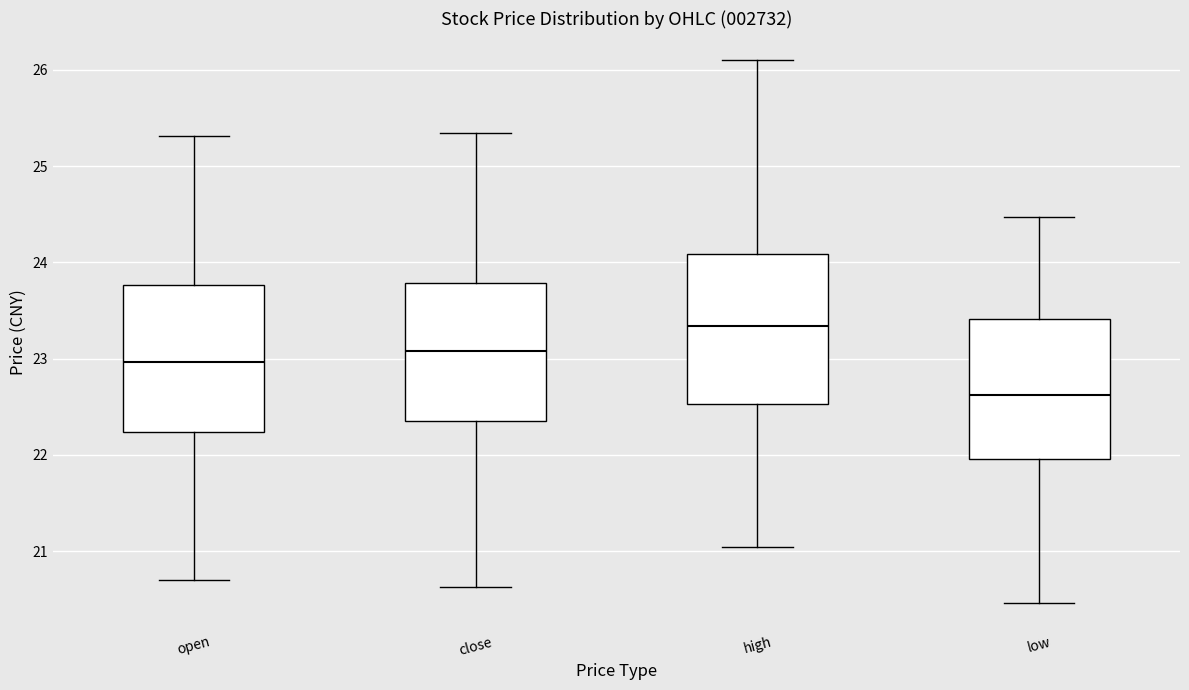

Reading left to right, transcribe this box plot: for each box, give where its median line is, the range the box spans, and where its two whiskers end, as read against the y-axis. The values are not printed on the chart, so give them approximately, as read against the axis.

open: median 23.0, box 22.2 to 23.8, whiskers 20.7 to 25.3
close: median 23.1, box 22.4 to 23.8, whiskers 20.6 to 25.3
high: median 23.3, box 22.5 to 24.1, whiskers 21.0 to 26.1
low: median 22.6, box 22.0 to 23.4, whiskers 20.5 to 24.5